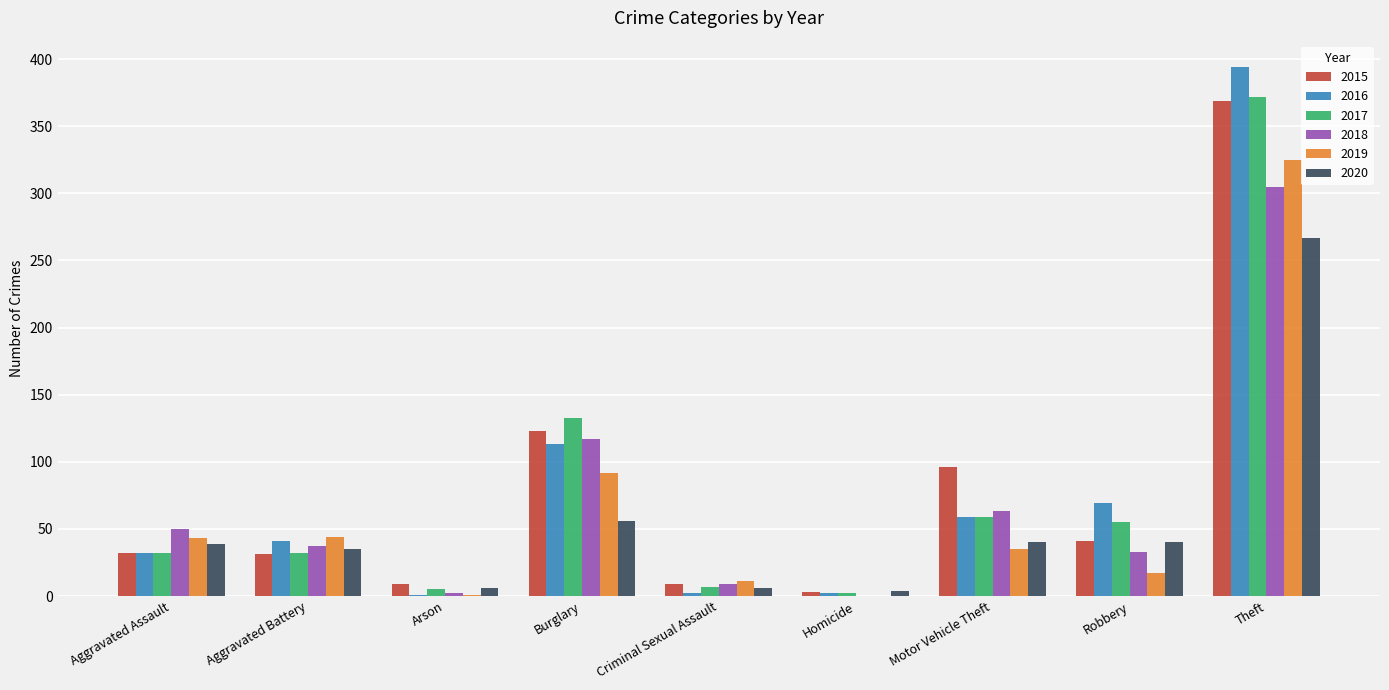

What is the sum of all 2016 values?

713